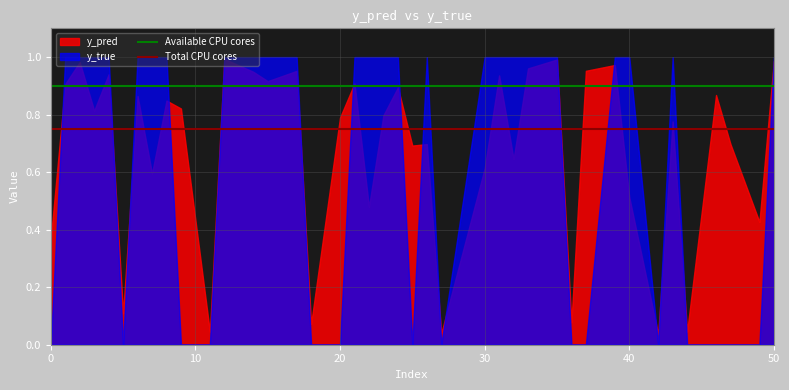

Which series has the largest range (max minus min)?

y_true